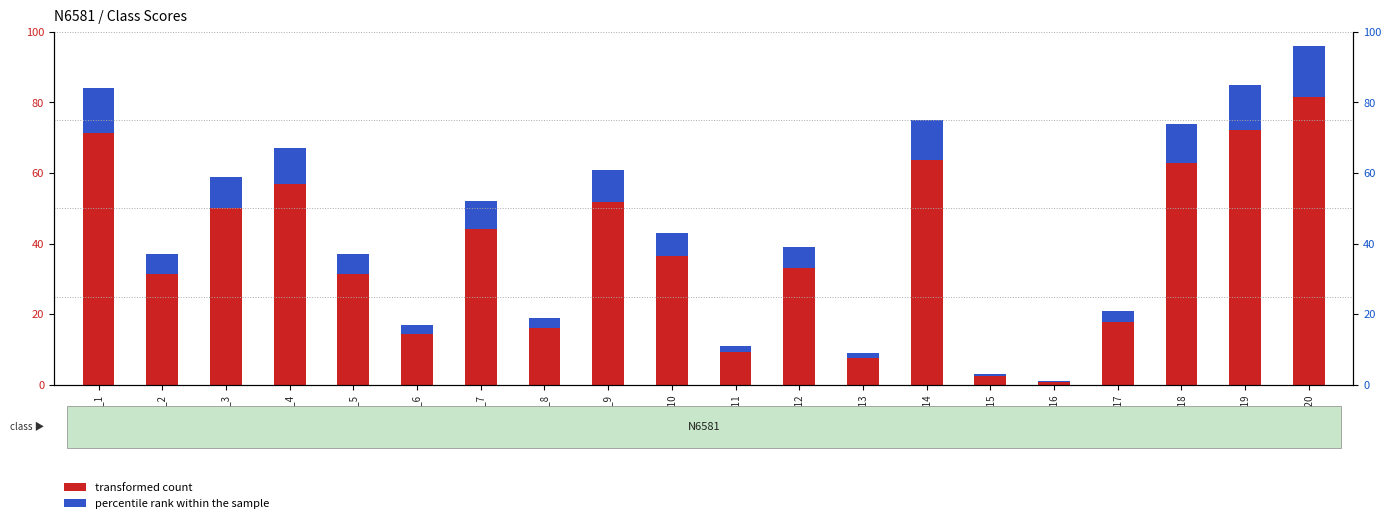

Between st_3 and st_18, which is larger?

st_18